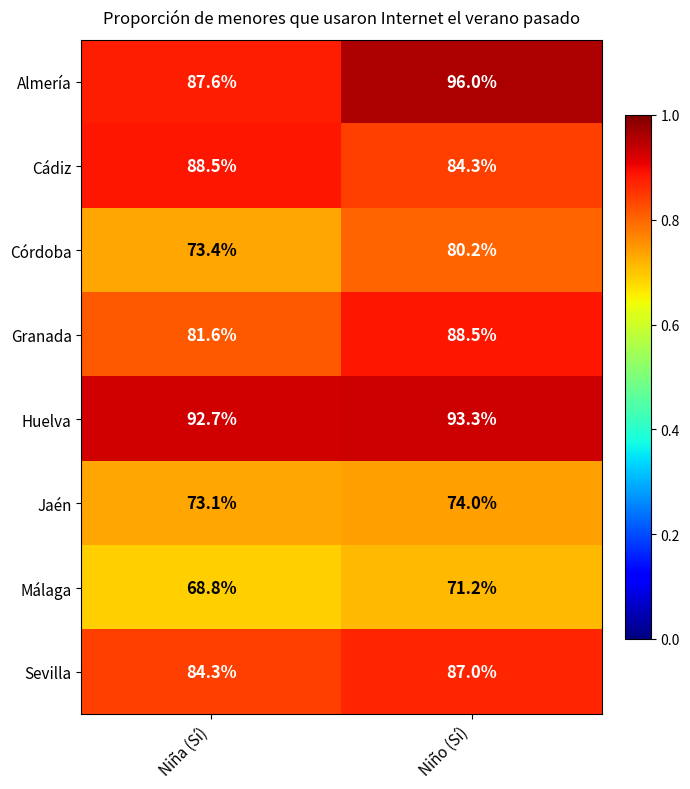

At which category is the sum across all series the highest?

Niño (Sí)